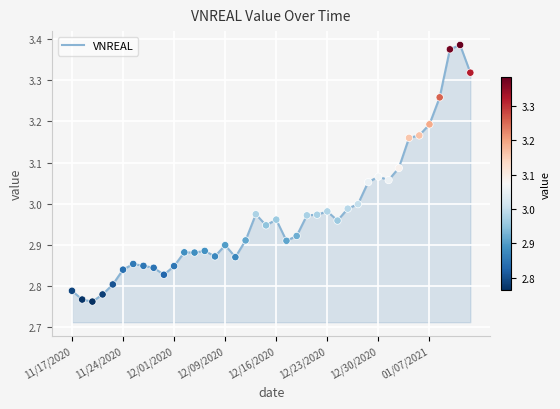

What is the difference between the maximum and minimum values?

0.6